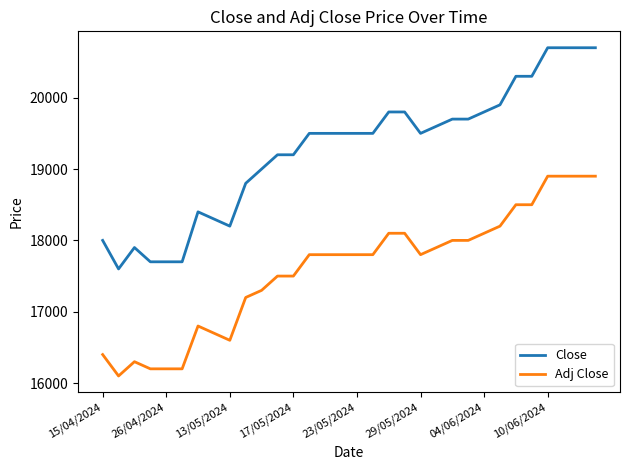

What is the minimum value shown in the chart?

16100